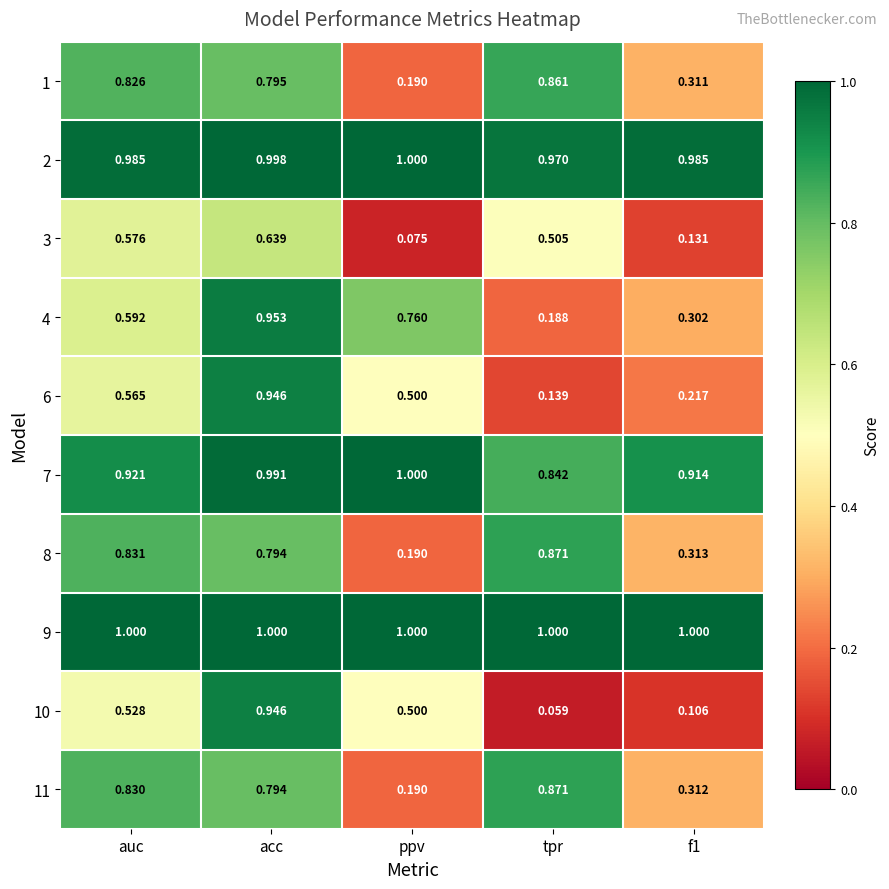

At which label does 1 reach its peak?

tpr